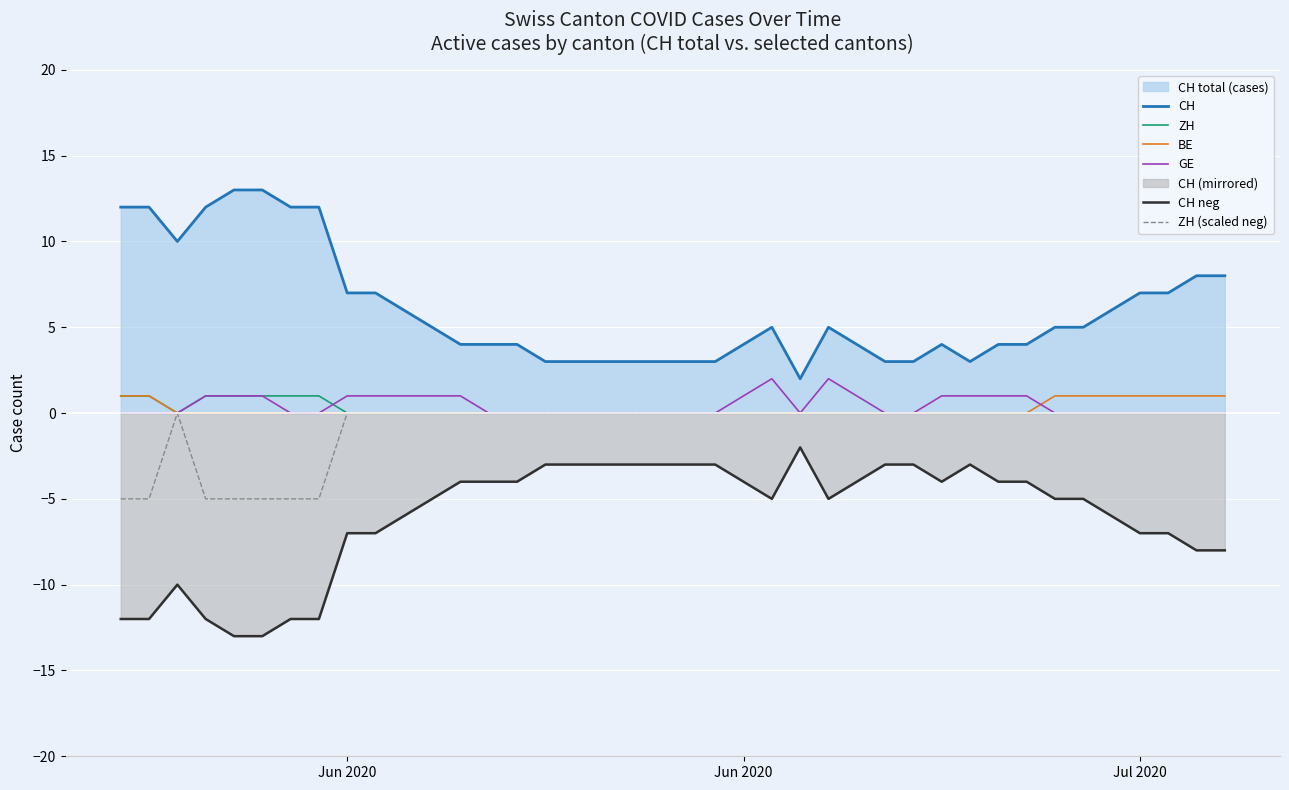

How many lines are shown in the chart?

6